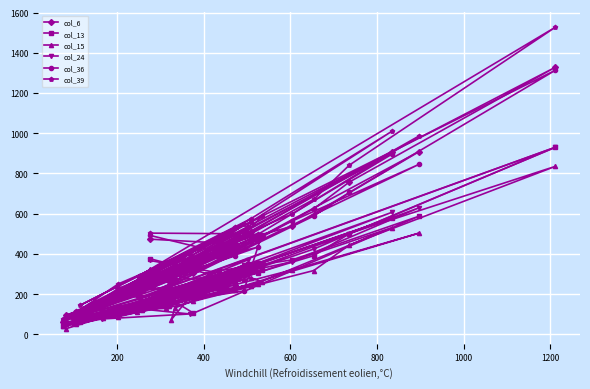

True or false: col_13 and col_39 intersect in this chart.

True